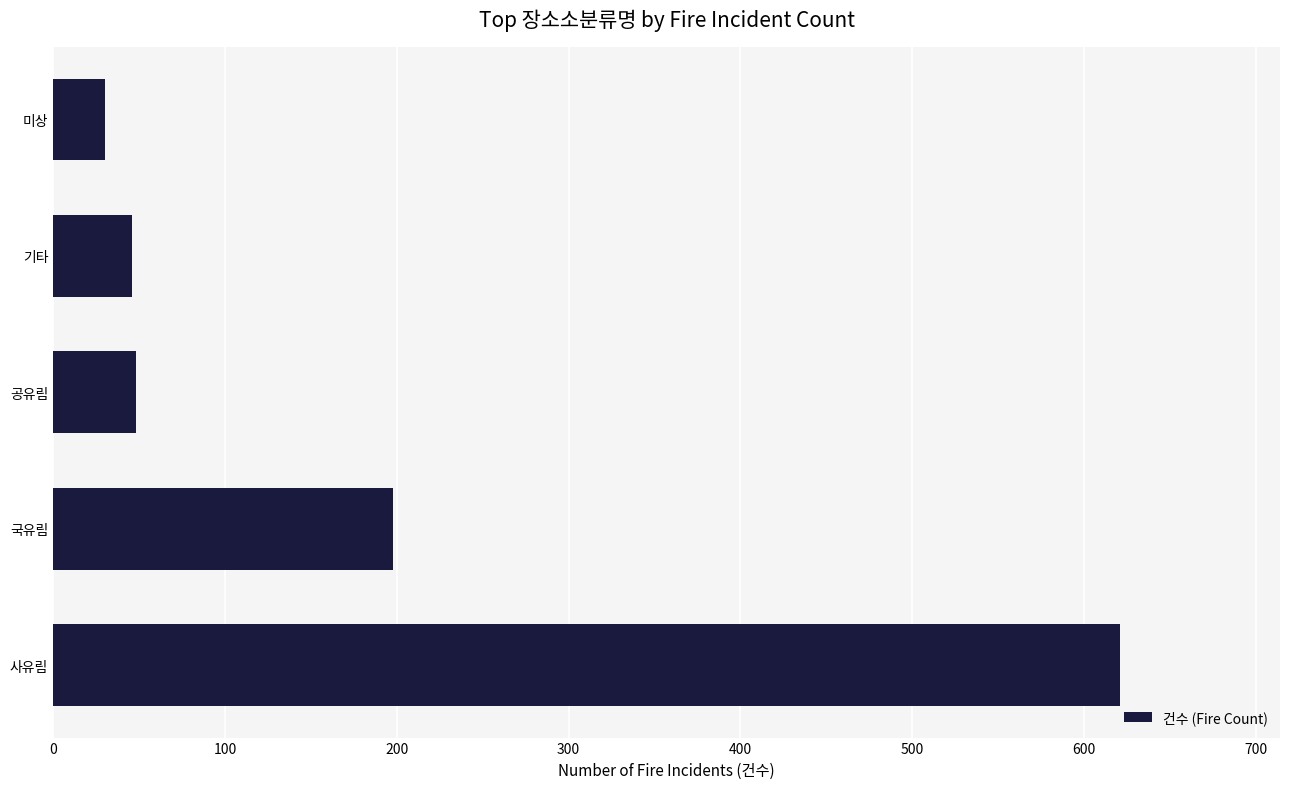

True or false: the data shows 30 at 미상.

True